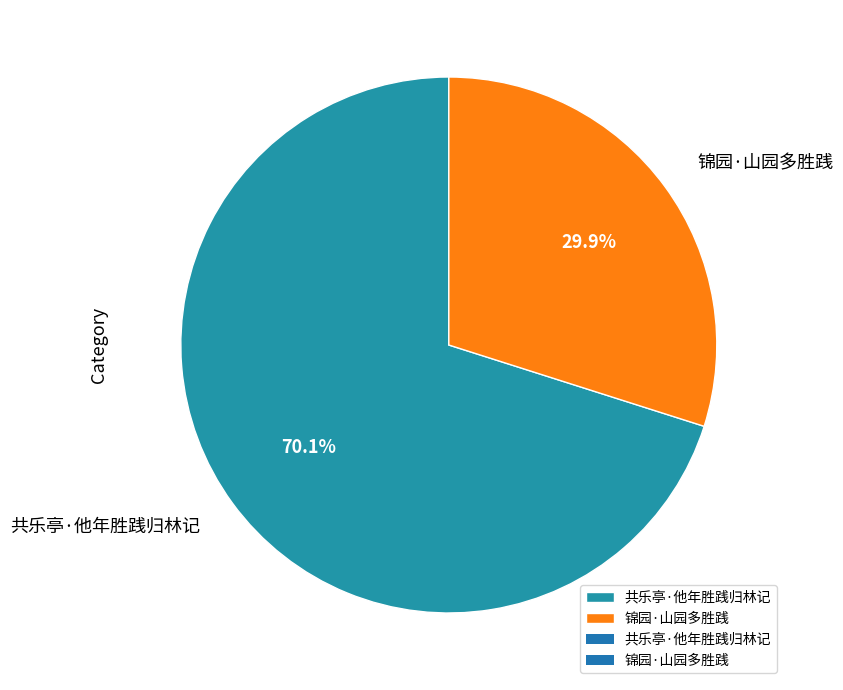

Which slice is the smallest?

锦园·山园多胜践